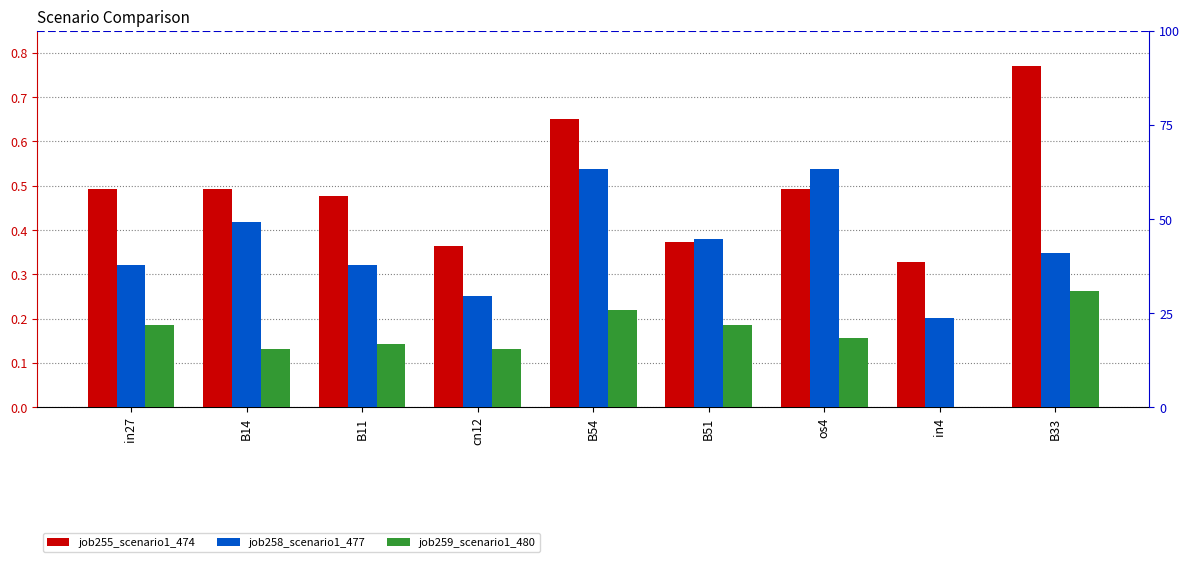

What is the sum of all job259_scenario1_480 values?

1.4